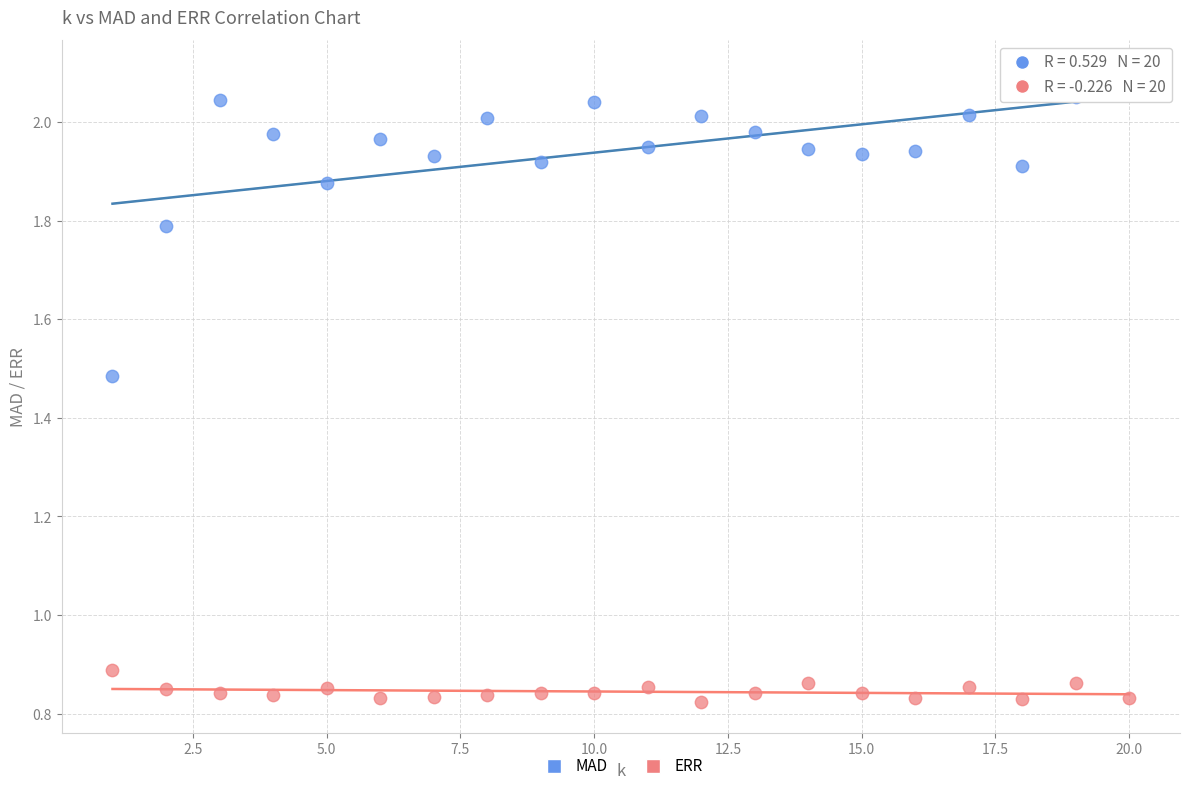

Which series contains the highest Y value?

MAD